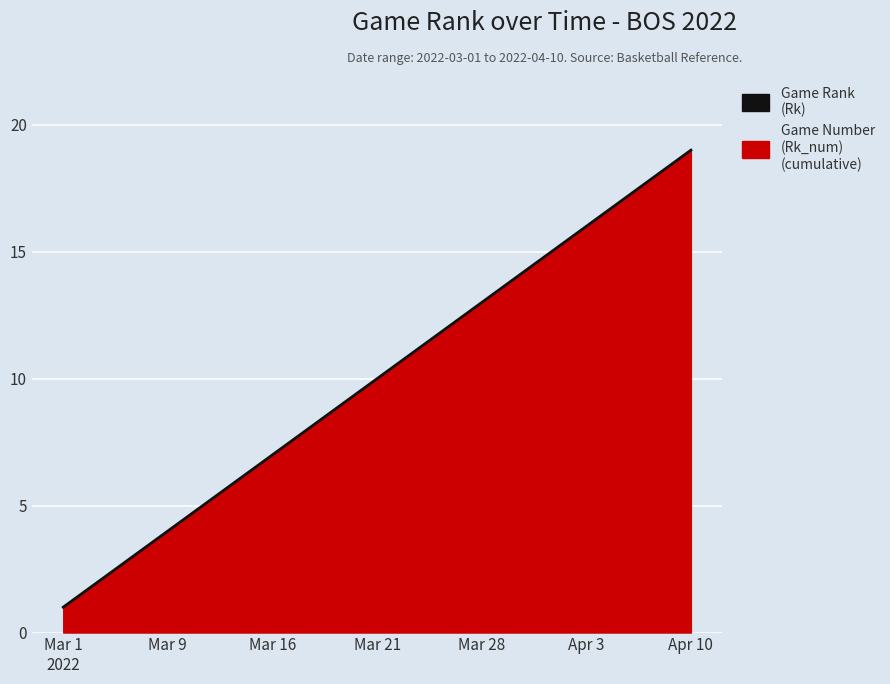

Reading left to right, list all the values displayed in this chart.

1	2	3	4	5	6	7	8	9	10	11	12	13	14	15	16	17	18	19